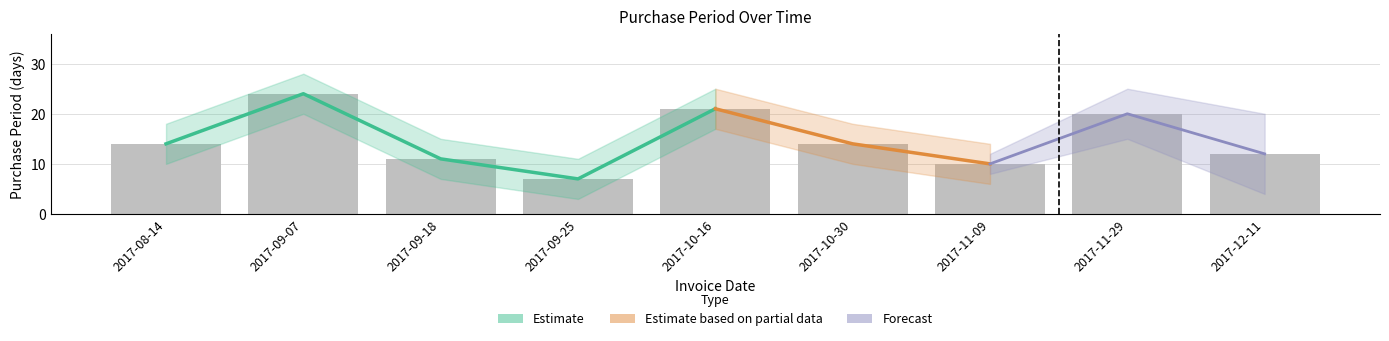

What is the greatest value displayed?

24